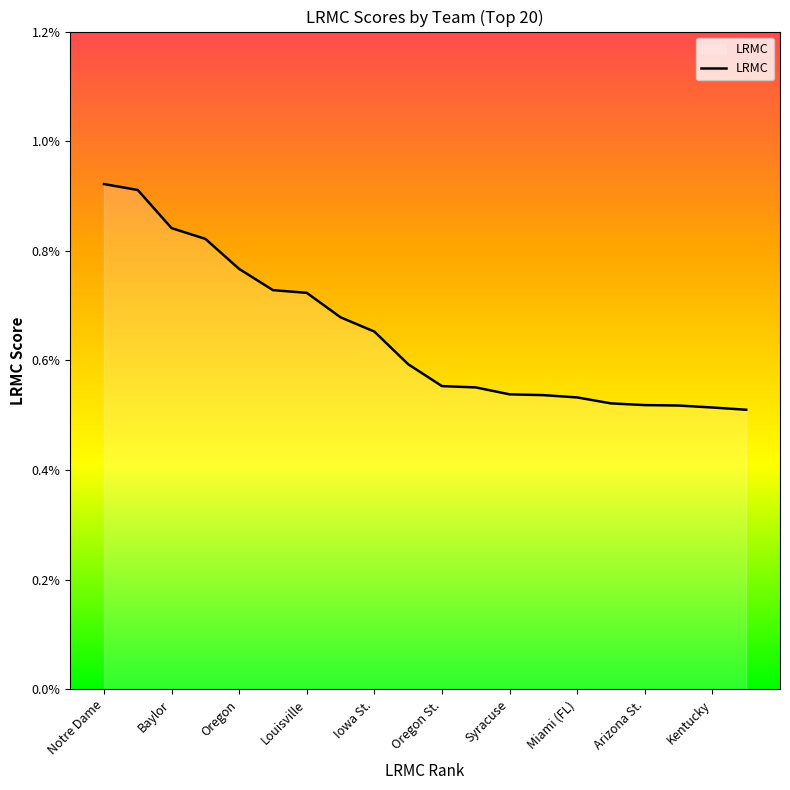

True or false: there are more than 0 points higher than both neighbors.

False